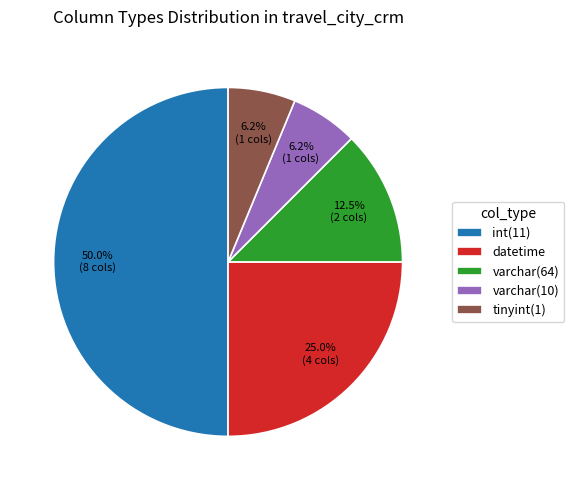

Does tinyint(1) represent more than half of the total?

No